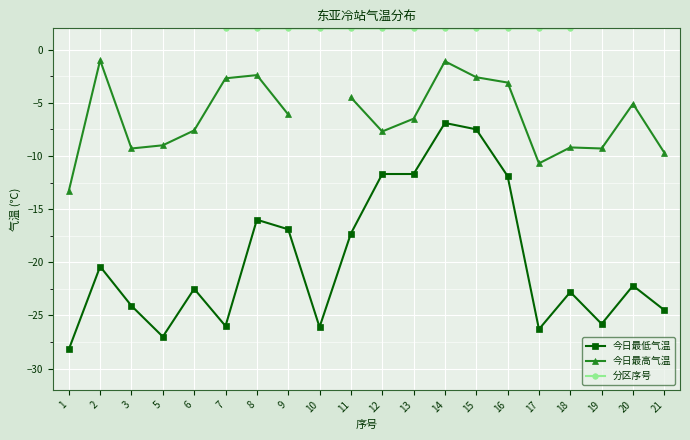

What is the smallest value displayed?

-28.2